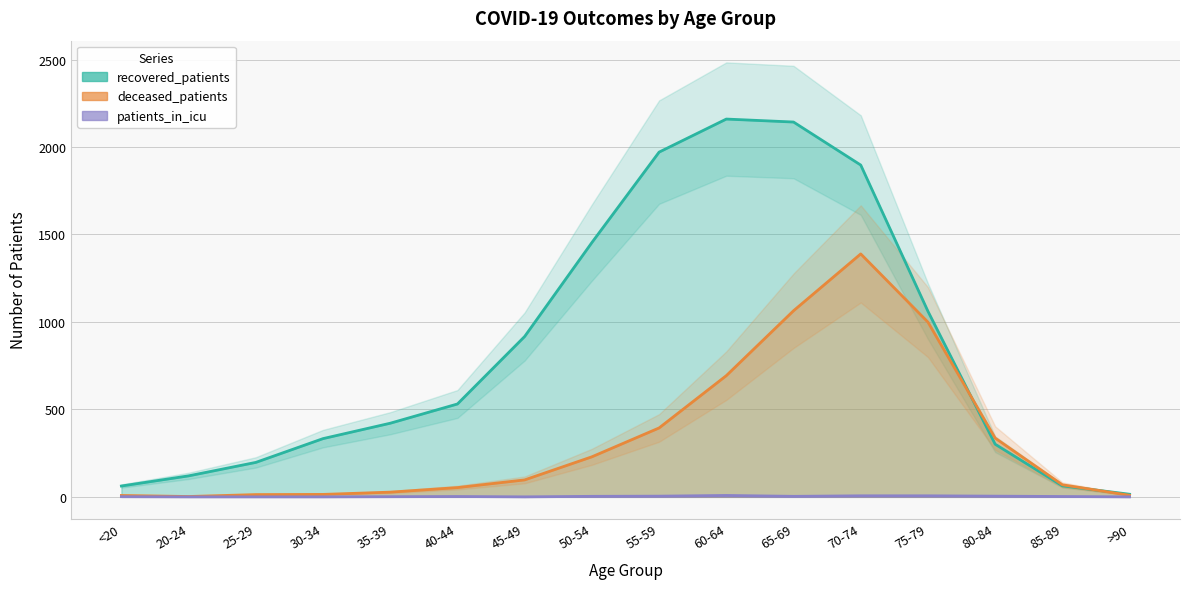

How many lines are shown in the chart?

3